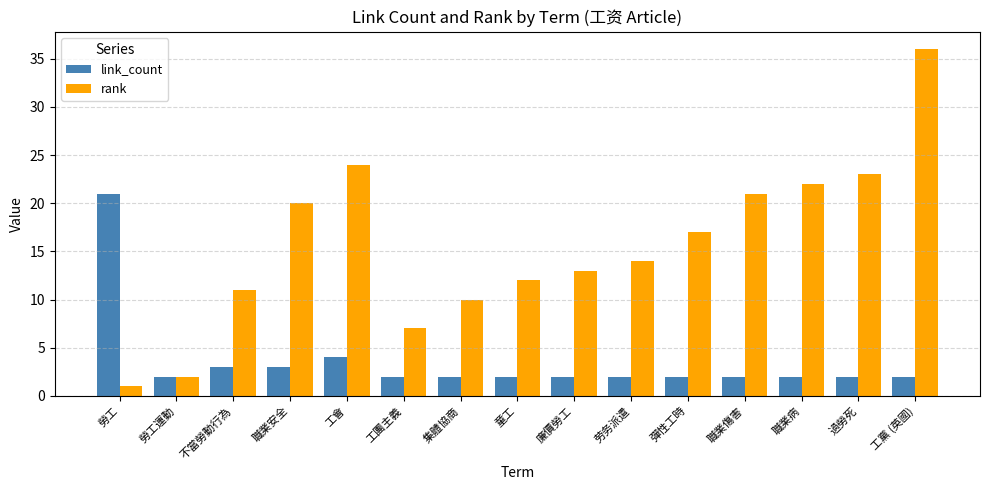

Rank the series by their average value, from lowest to highest.

link_count, rank